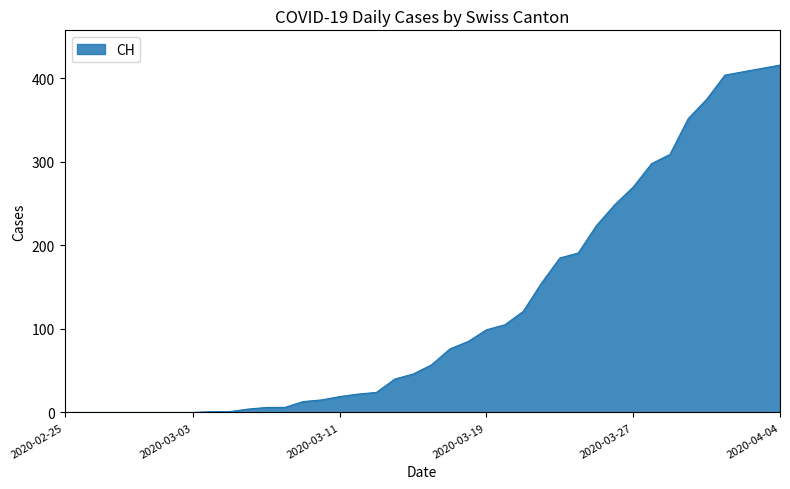

What is the difference between the maximum and minimum values?

416